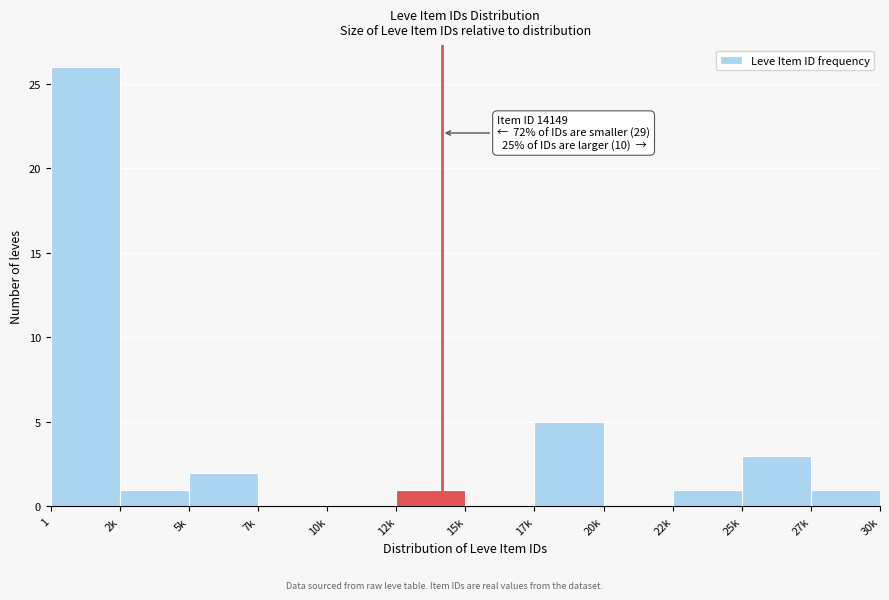

Reading left to right, extract all data points from this chart.

1=26	2k=1	5k=2	7k=0	10k=0	12k=1	15k=0	17k=5	20k=0	22k=1	25k=3	27k=1